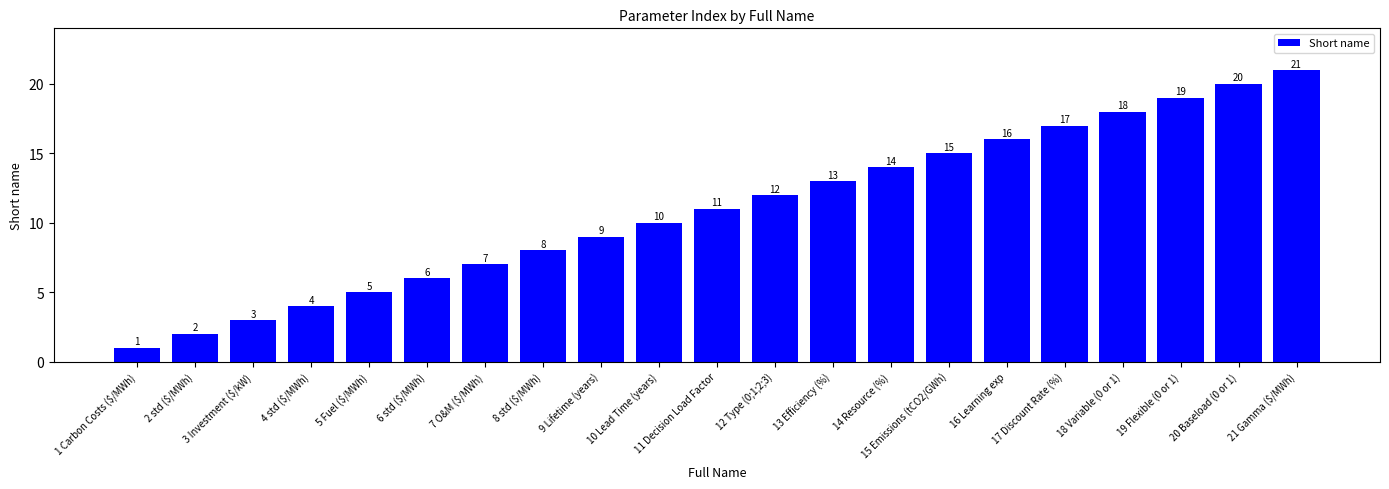

Reading left to right, transcribe all the data shown in this chart.

1	2	3	4	5	6	7	8	9	10	11	12	13	14	15	16	17	18	19	20	21